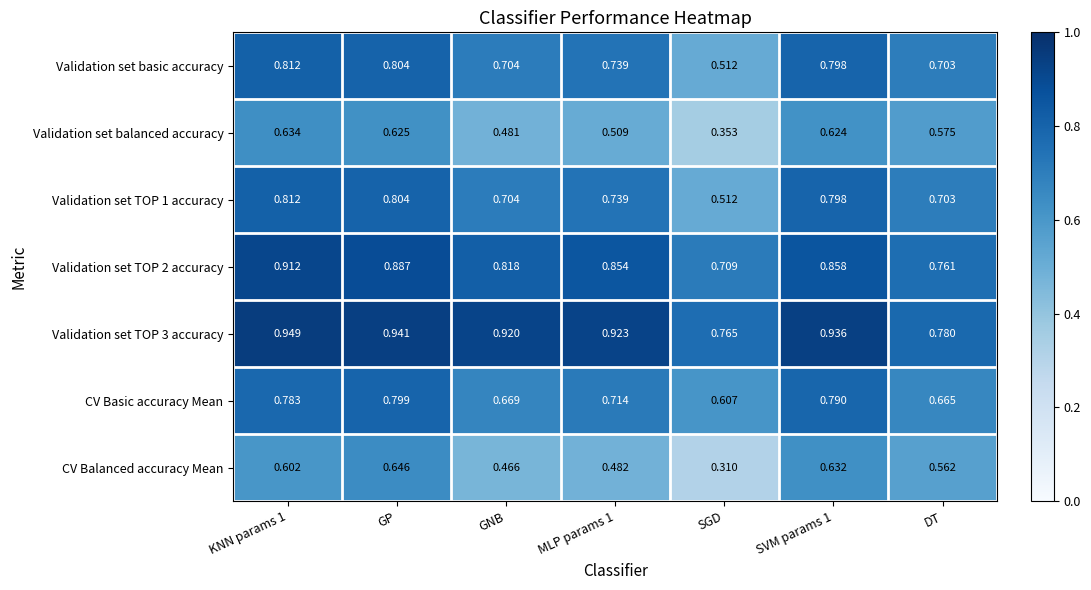

Which label corresponds to the largest value in the chart?

KNN params 1